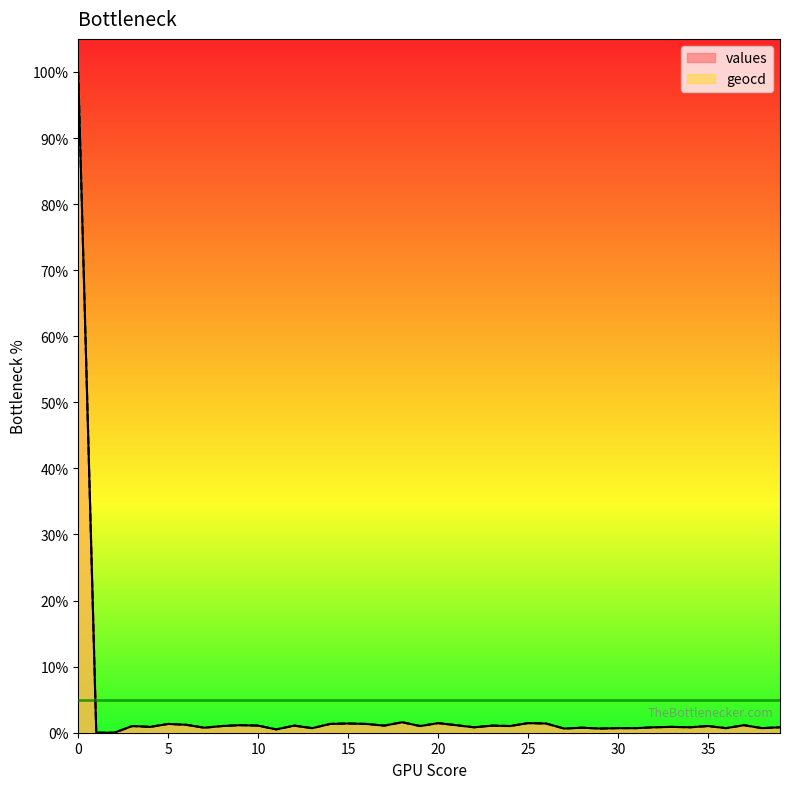

Between 27 and 36, which is larger?

36